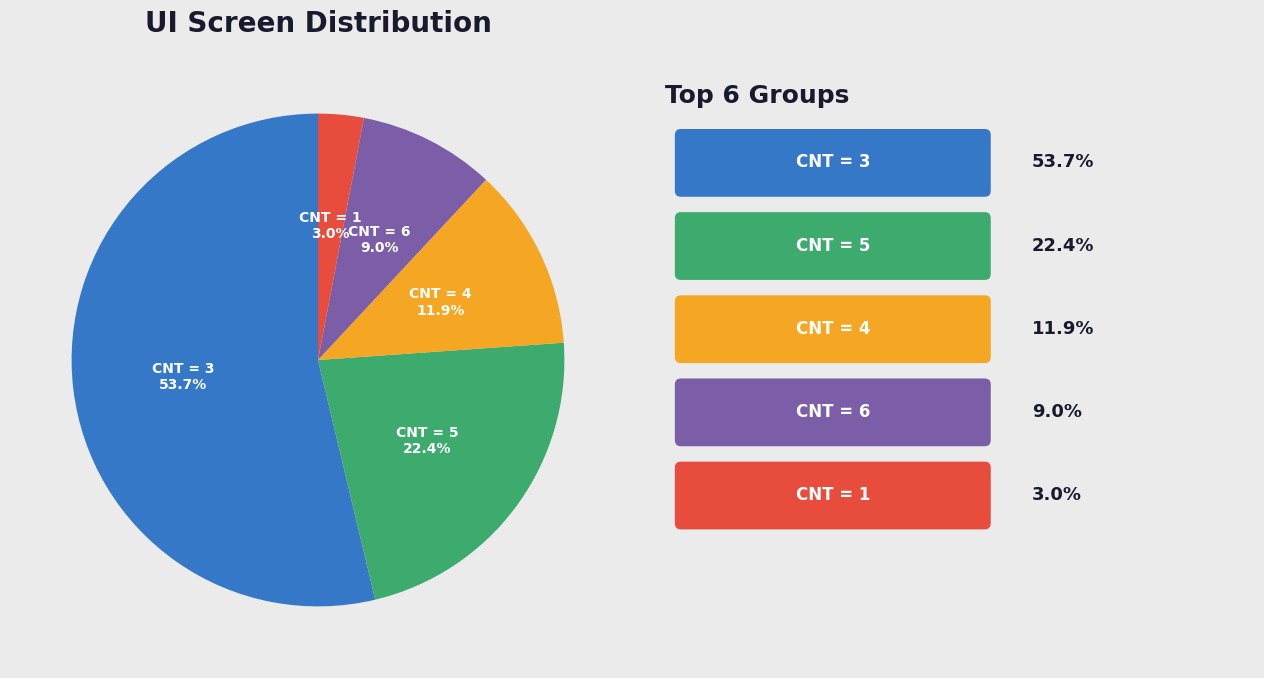

Is there a majority slice in this chart?

Yes